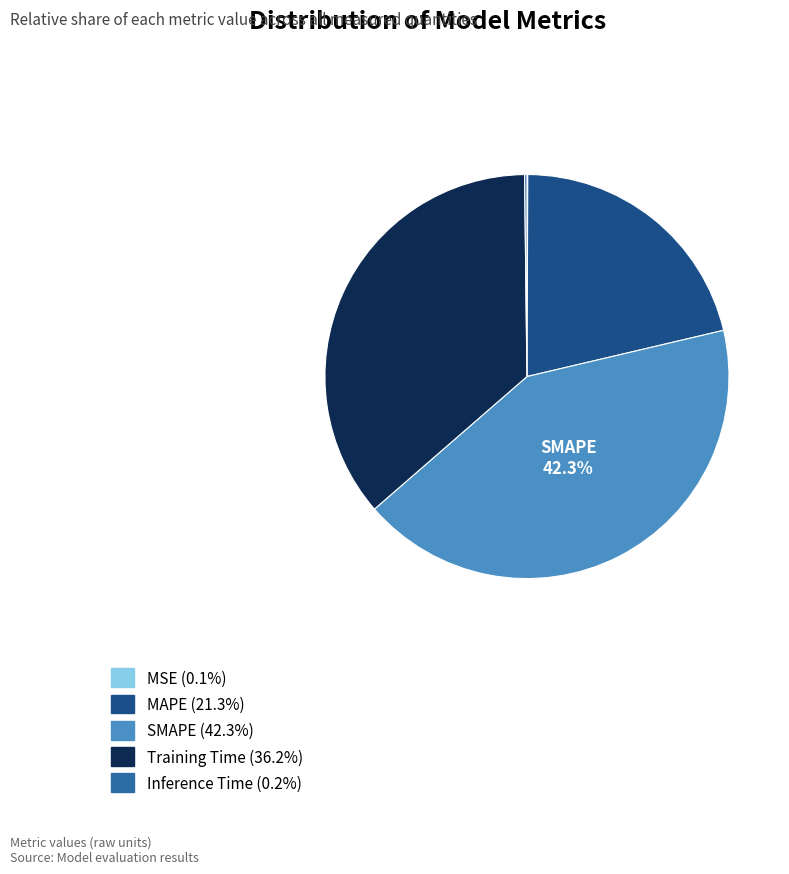

Is there a majority slice in this chart?

No